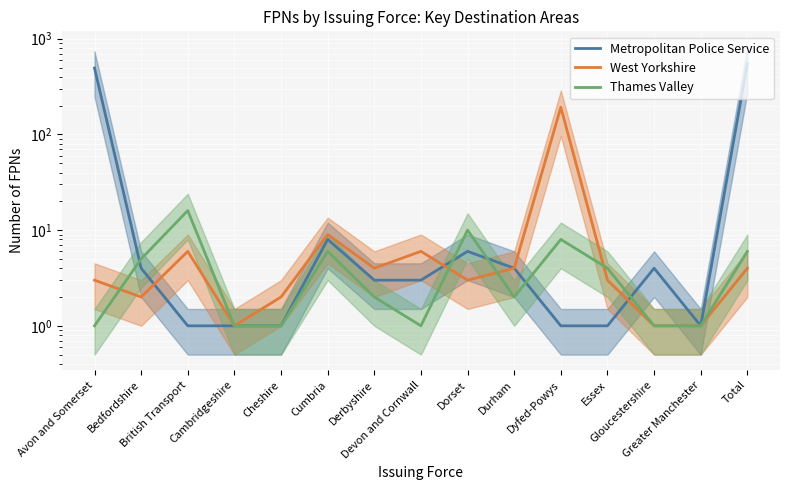

At how many categories does at least one series exceed 203?

2